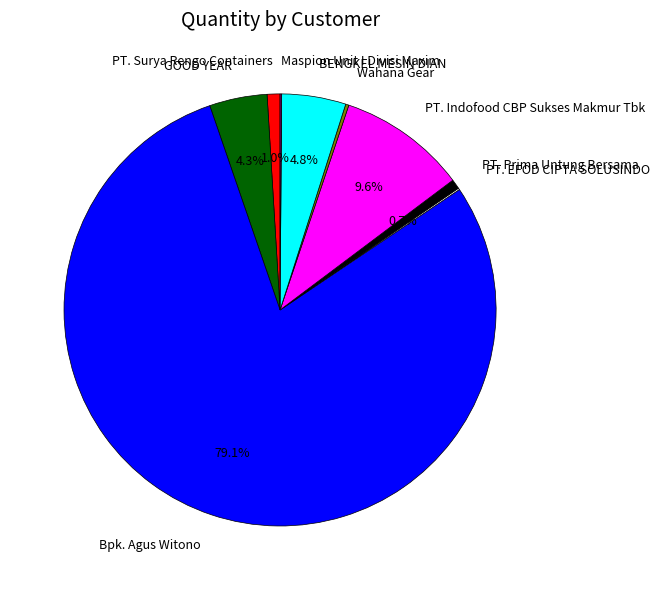

Approximately how many times larger is the value at PT. Indofood CBP Sukses Makmur Tbk compared to BENGKEL MESIN DIAN?

2.0